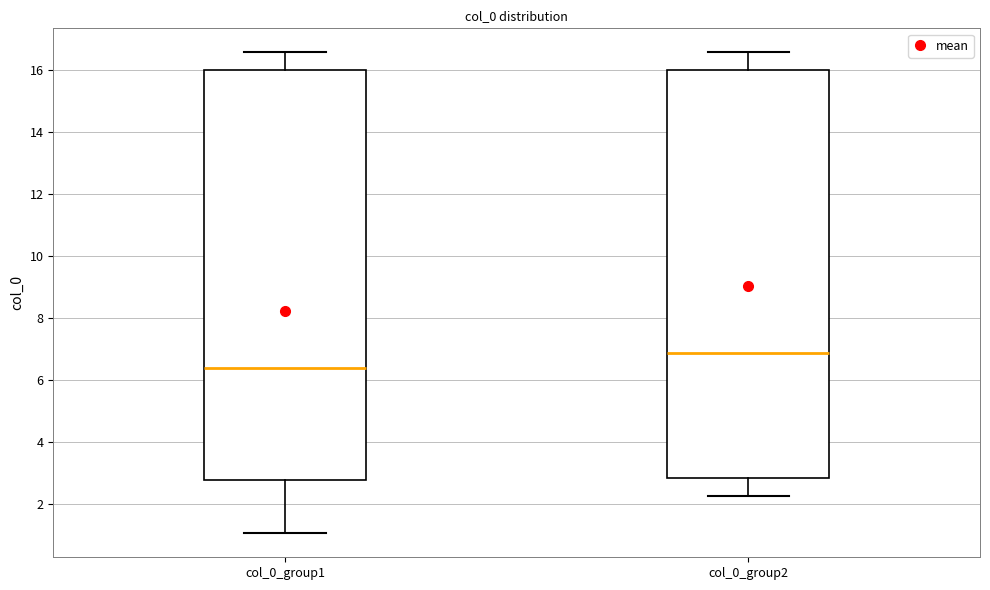

Reading left to right, read every box against the y-axis: the position of its median line, the range the box covers, and the ends of its whiskers. The values are not printed on the chart, so give them approximately, as read against the axis.

col_0_group1: median 6.4, box 2.8 to 16.0, whiskers 1.0 to 16.6
col_0_group2: median 6.8, box 2.8 to 16.0, whiskers 2.2 to 16.6